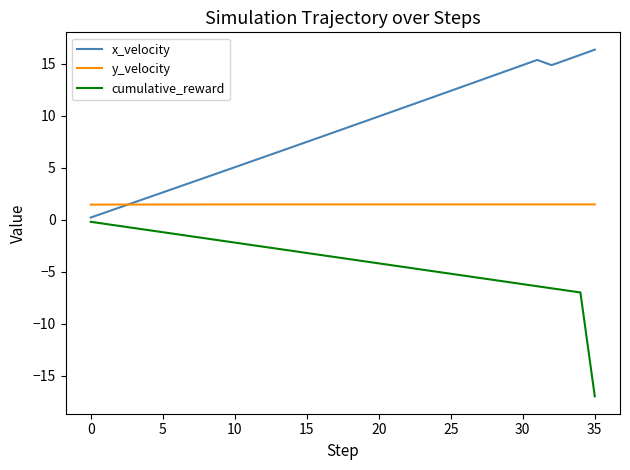

What is the minimum value shown in the chart?

-17.0